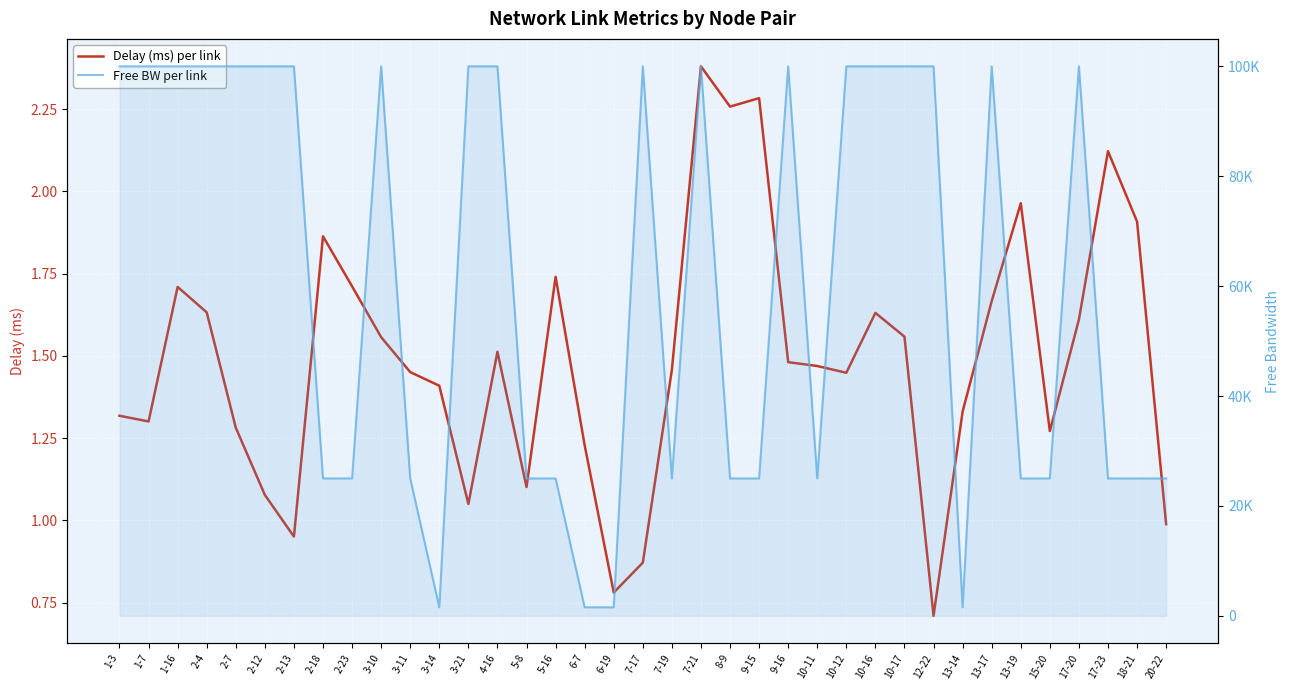

Which category has the highest value across all series?

4-16